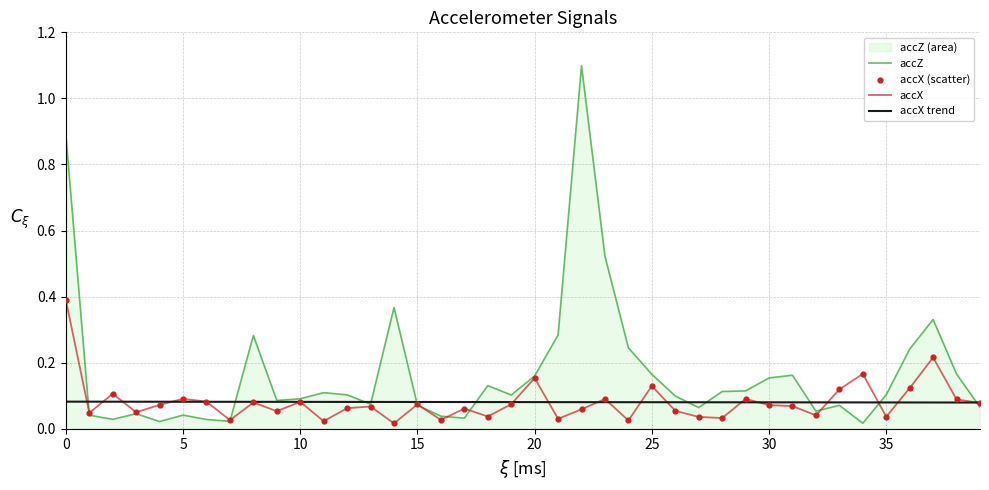

Which series reaches the maximum Y coordinate?

accZ